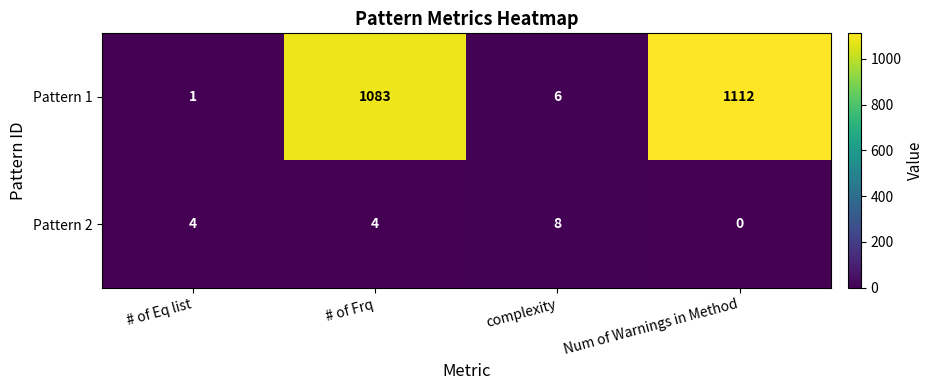

Which series has the largest total across all categories?

Pattern 1